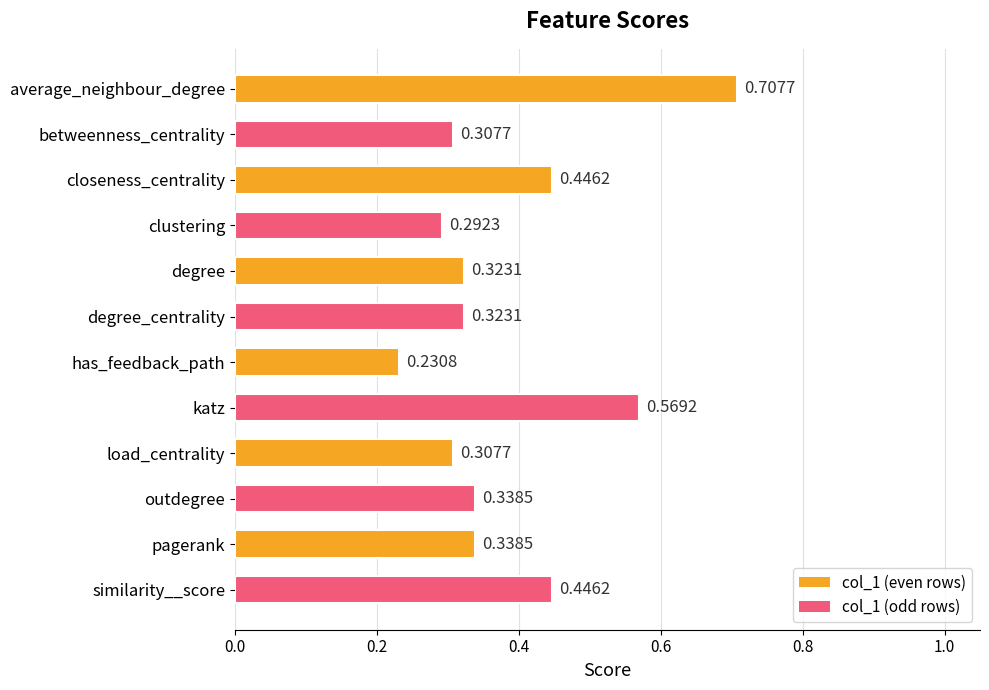

Between katz and closeness_centrality, which is larger?

katz